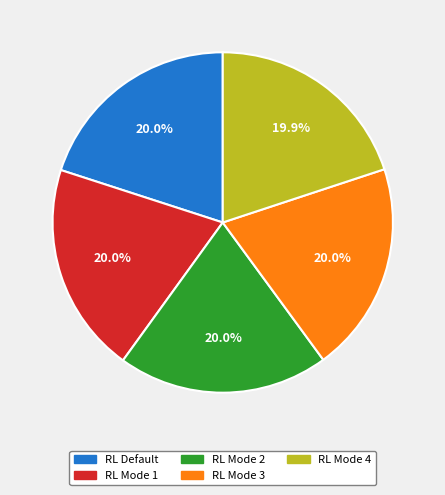

Is there a majority slice in this chart?

No